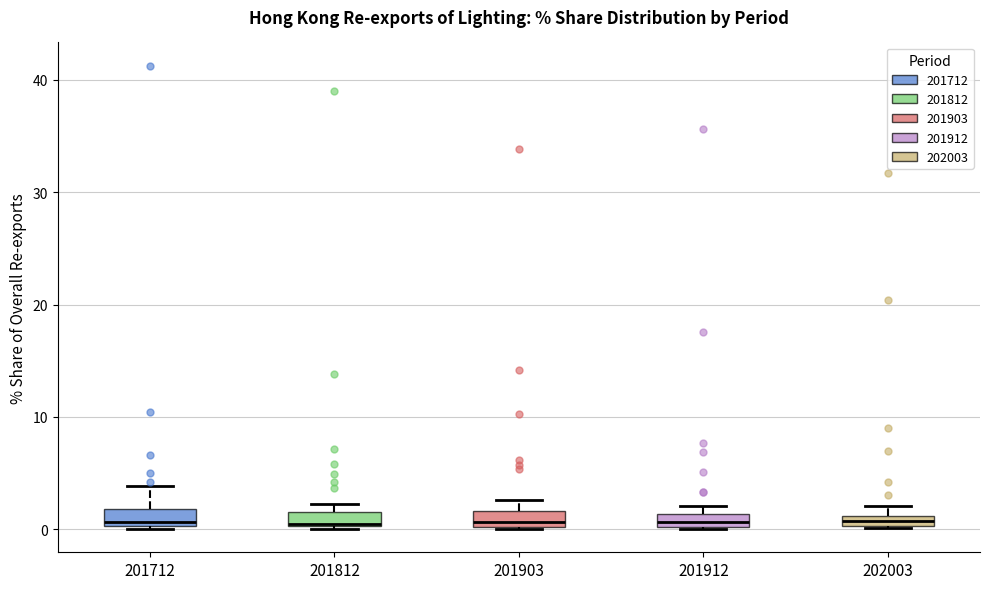

Where is the upper edge of the box at x = 202003 on the y-axis? The values are not printed on the chart, so give them approximately, as read against the axis.

1